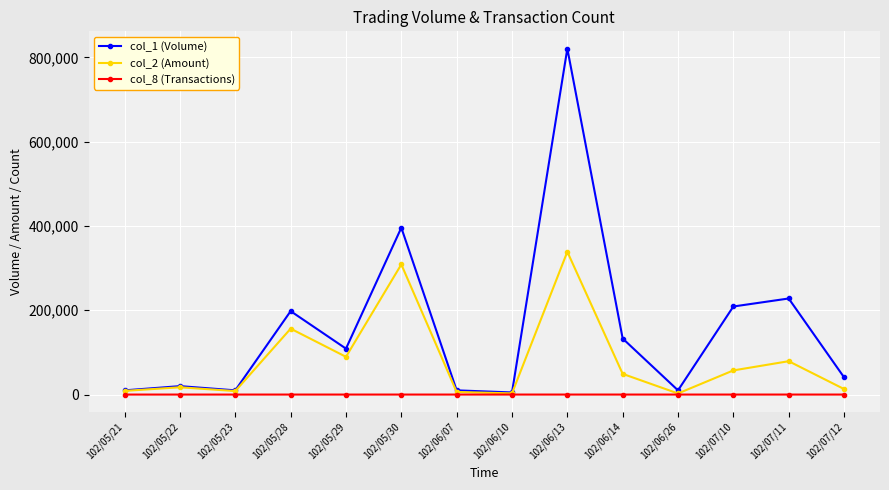

What is the maximum value shown in the chart?

821000